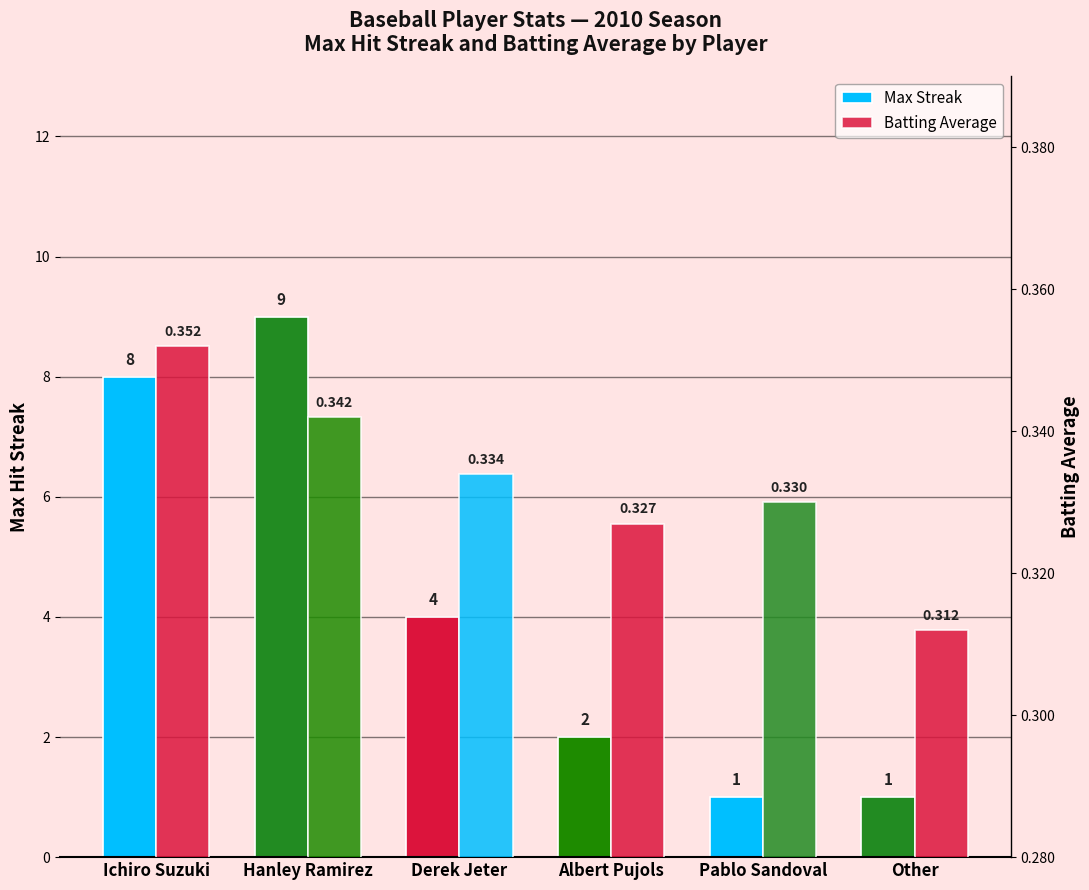

Which label corresponds to the smallest value in the chart?

Other